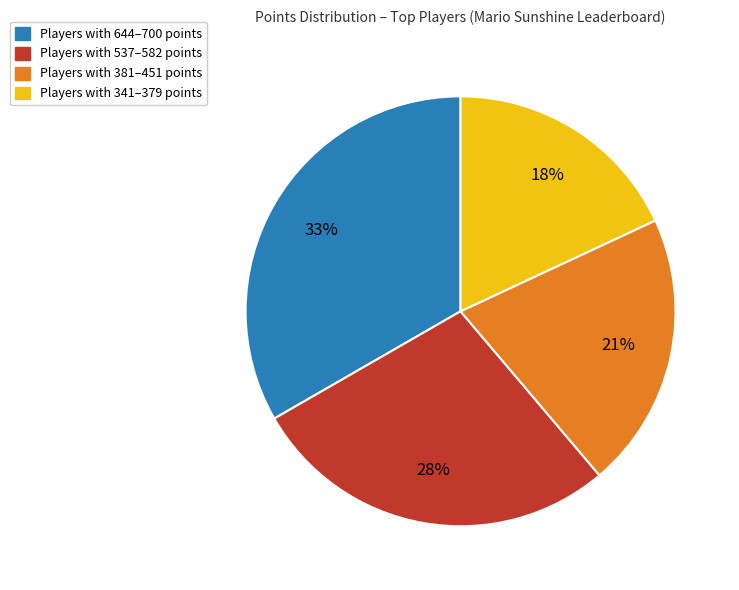

To the nearest percent, what is the average slice percentage?

25%